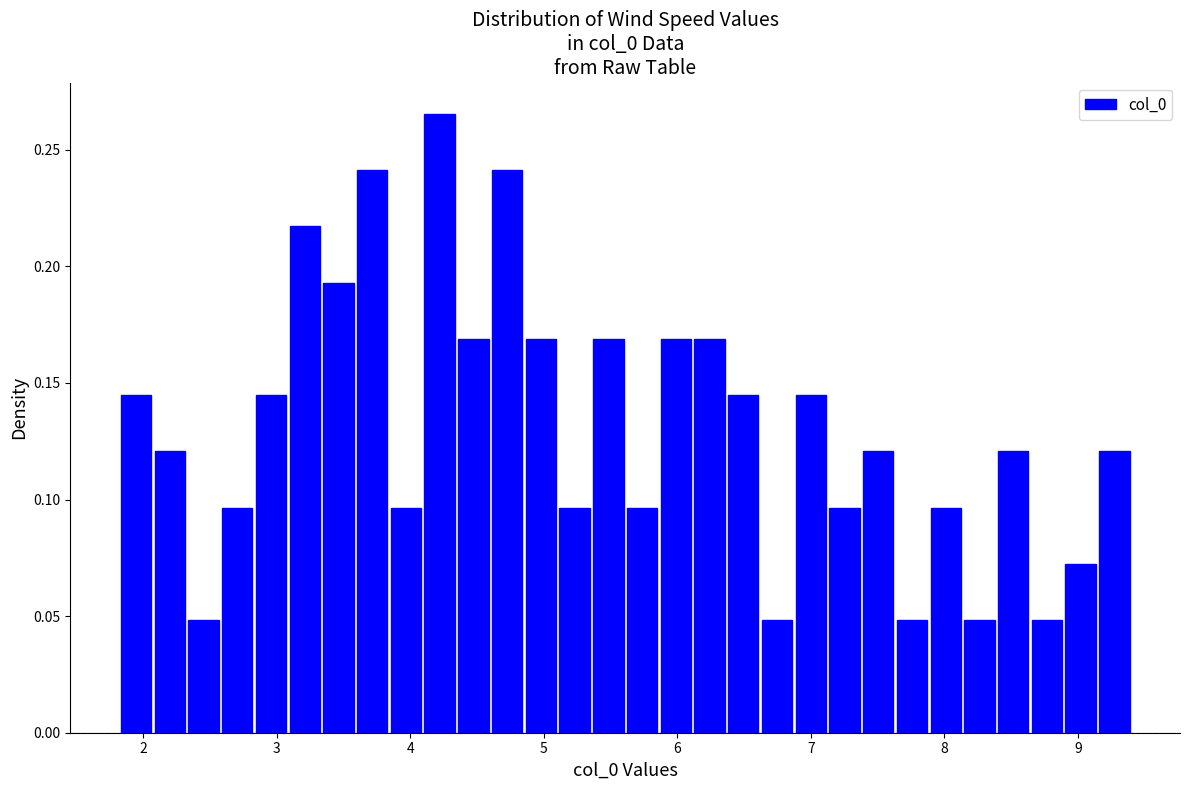

Read against the x-axis, roughly where is the centre of the tallest bar?

4.2